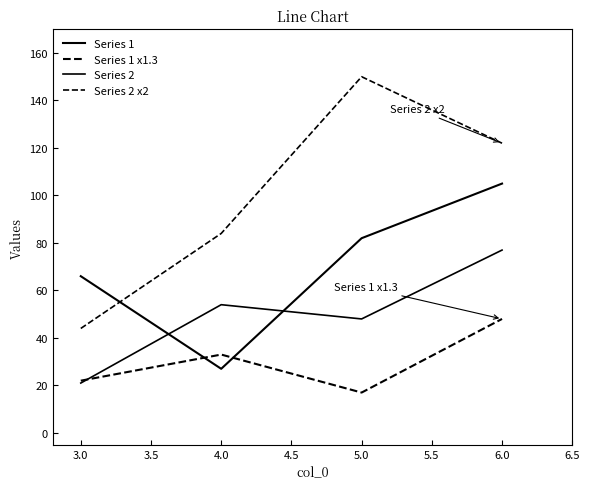

True or false: Series 1 x1.3 has more than 1 interior local peaks.

False